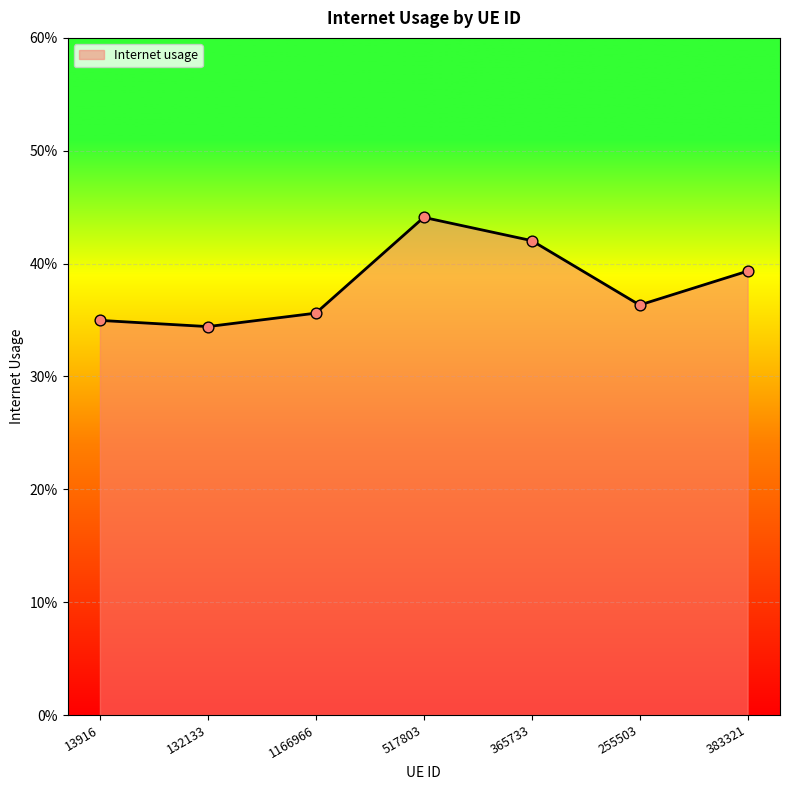

Between 132133 and 383321, which is larger?

383321